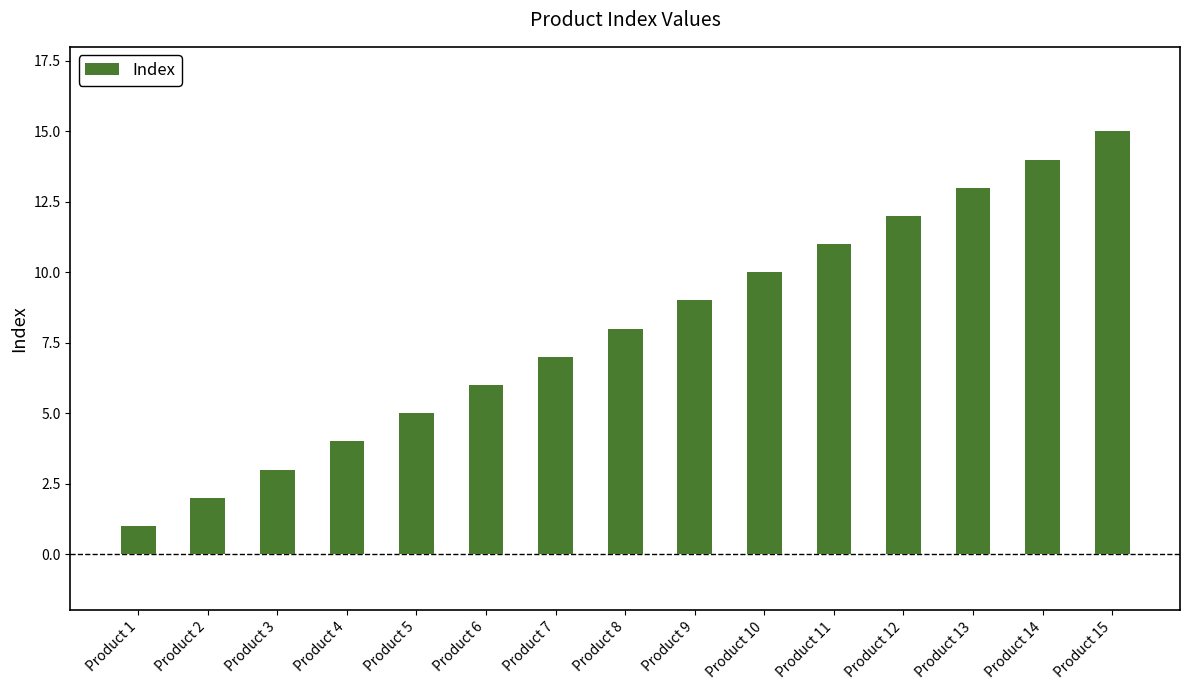

True or false: the data shows 3 at Product 10.

False